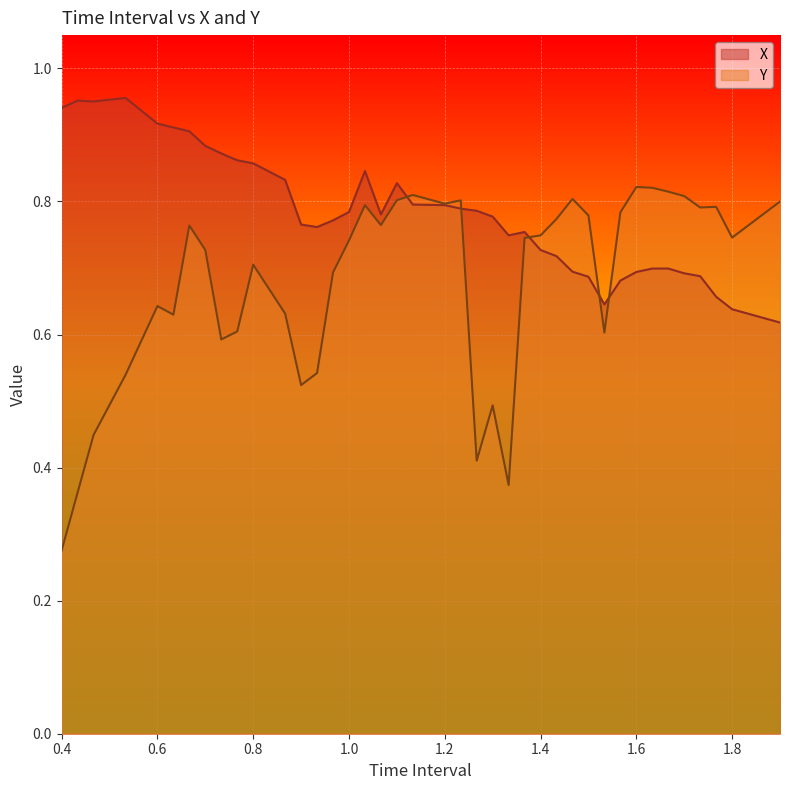

How many interior local valleys does the Y series have?

10